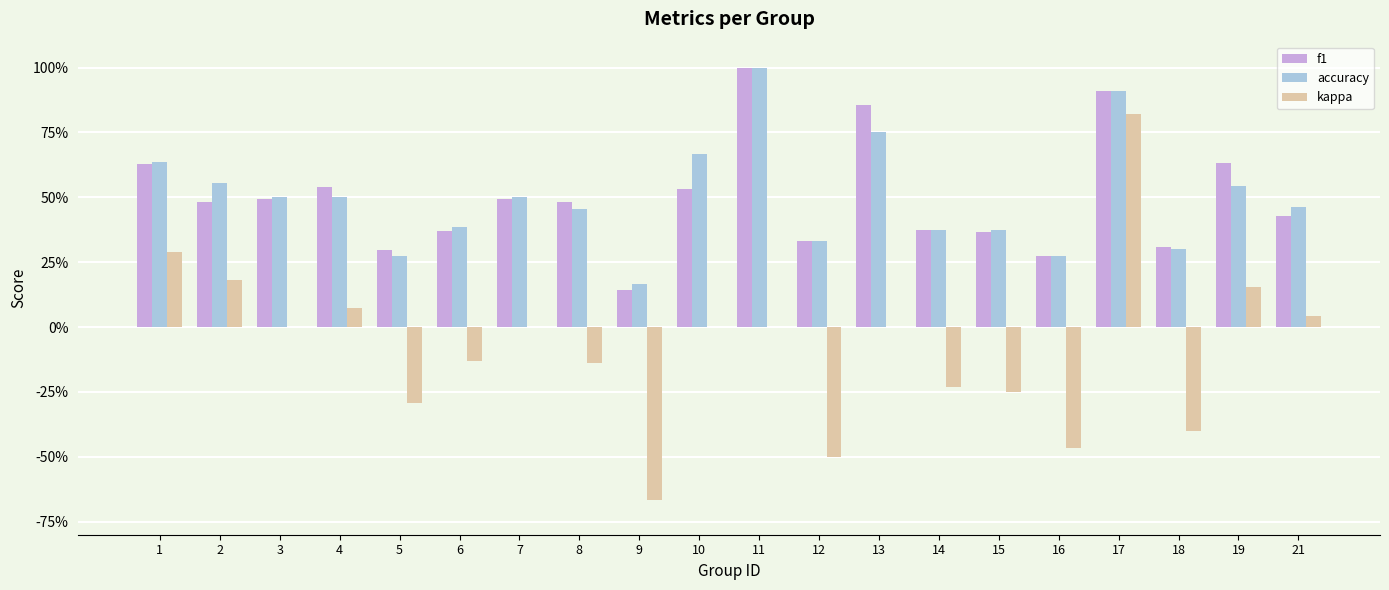

Between 3 and 16, which series saw the biggest shift?

kappa